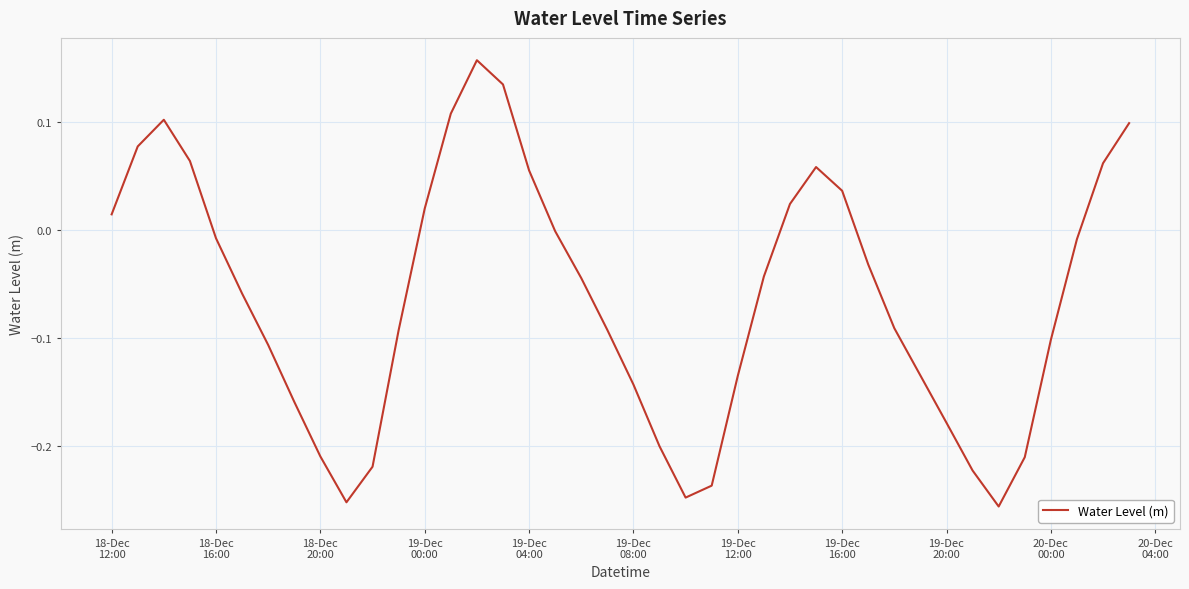

What is the difference between the maximum and minimum values?

0.4